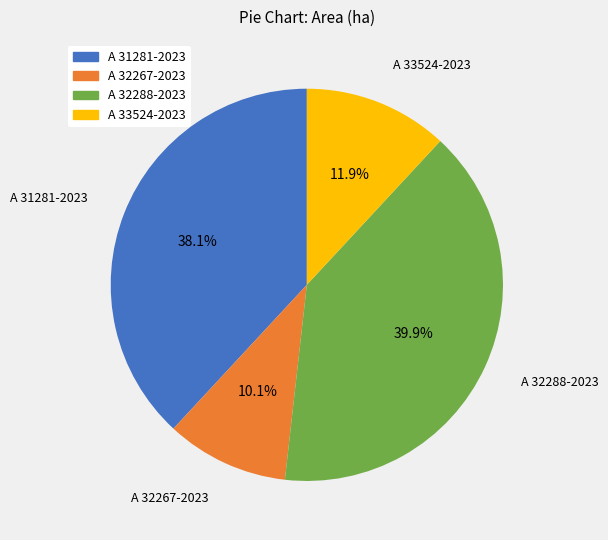

Combined, what portion of the pie is A 33524-2023 and A 32267-2023?

22.0%